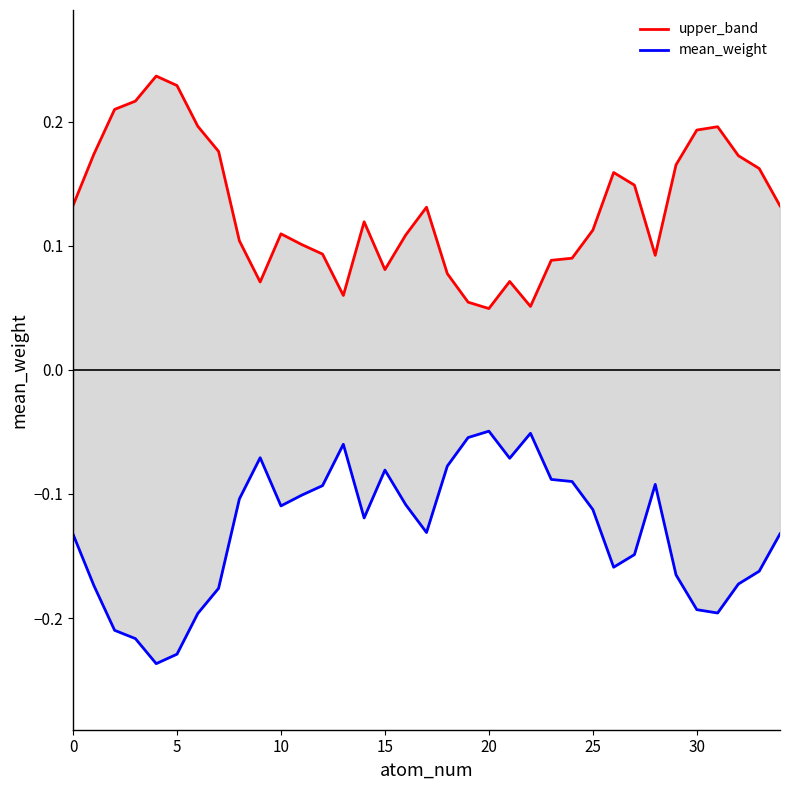

Which has a higher value, 28 or 32?

32